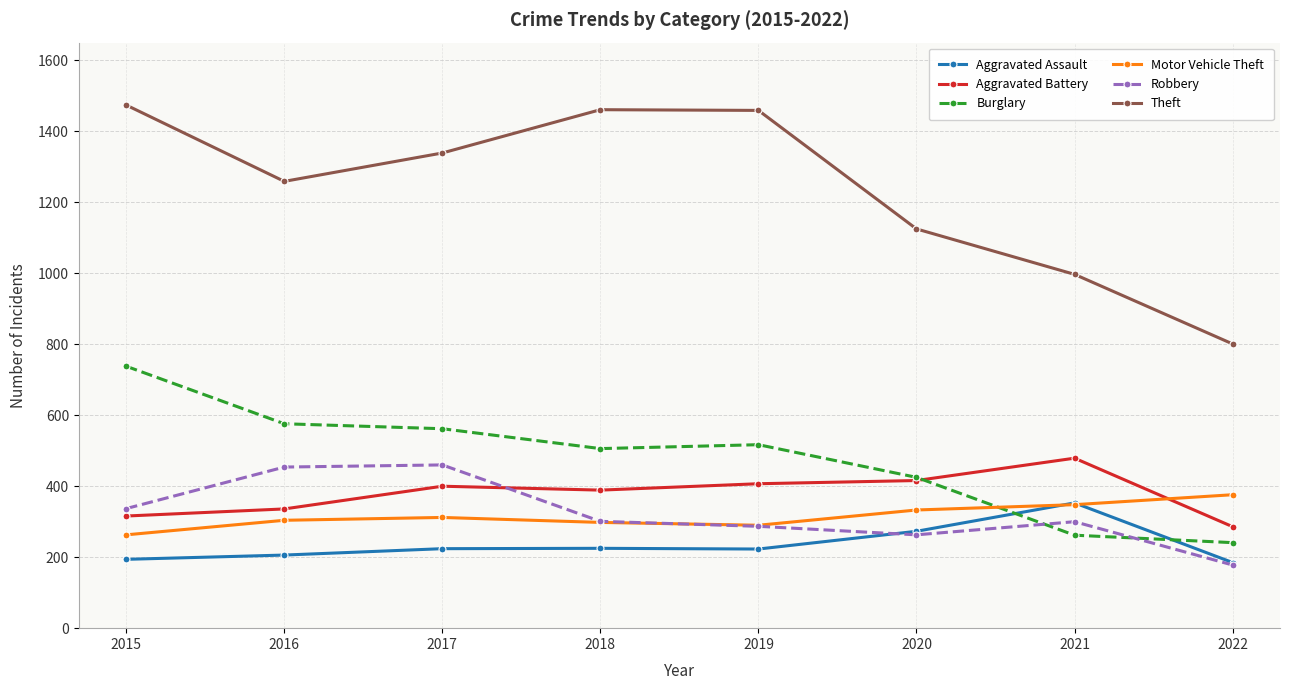

Is the value of Aggravated Battery at 2016 greater than the value of Motor Vehicle Theft at 2019?

Yes